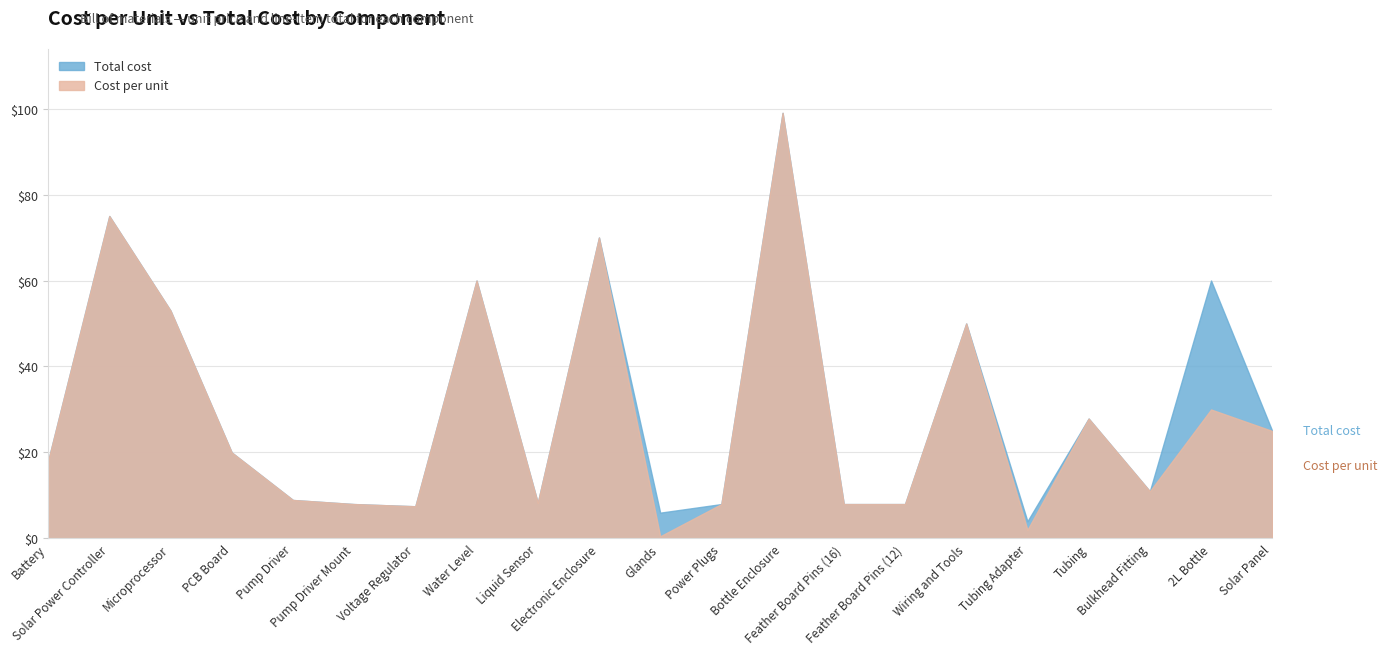

What is the sum of the Cost per unit values at Microprocessor and Feather Board Pins (16)?

61.0